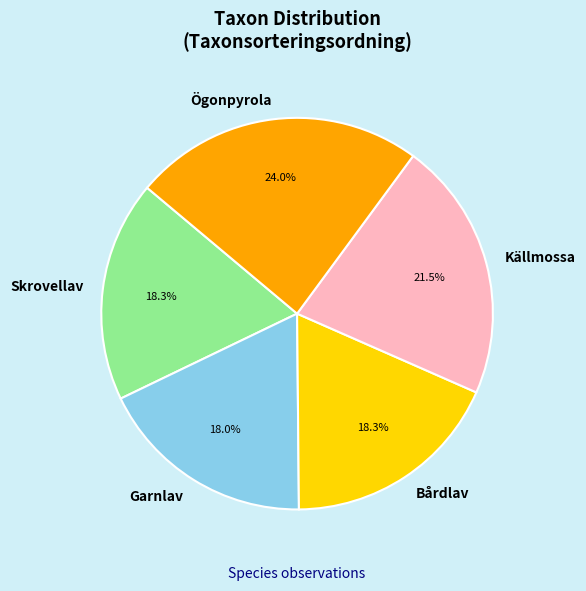

To the nearest percent, what portion does Bårdlav represent?

18%